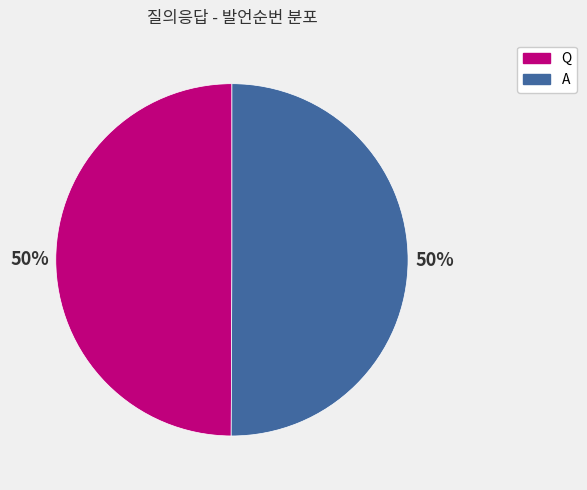

To the nearest percent, what portion does Q represent?

50%